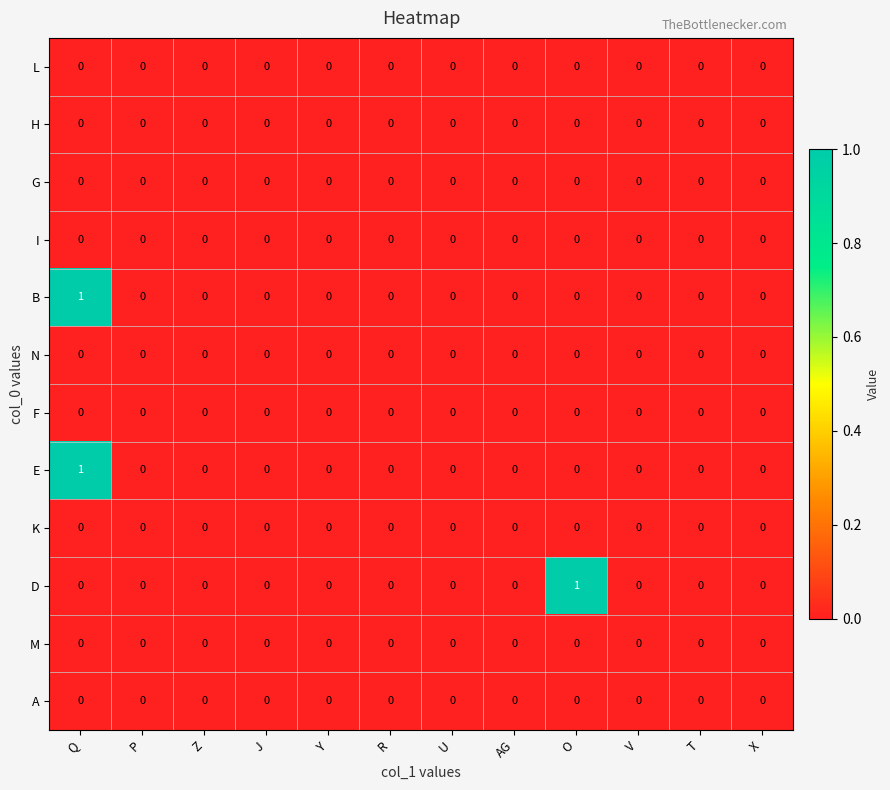

Between O and X, which series saw the biggest shift?

D